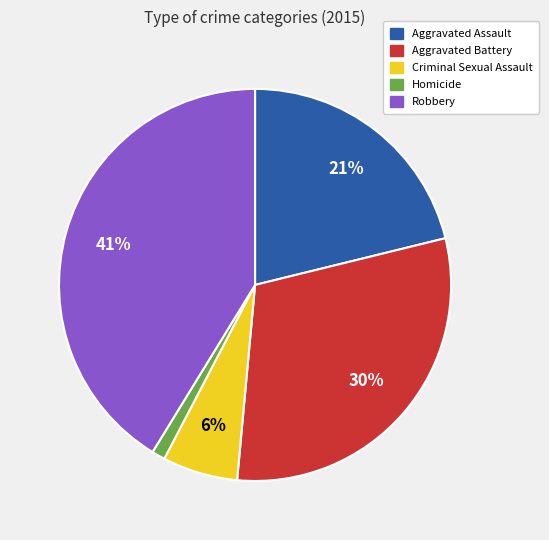

To the nearest percent, what portion does Robbery represent?

41%